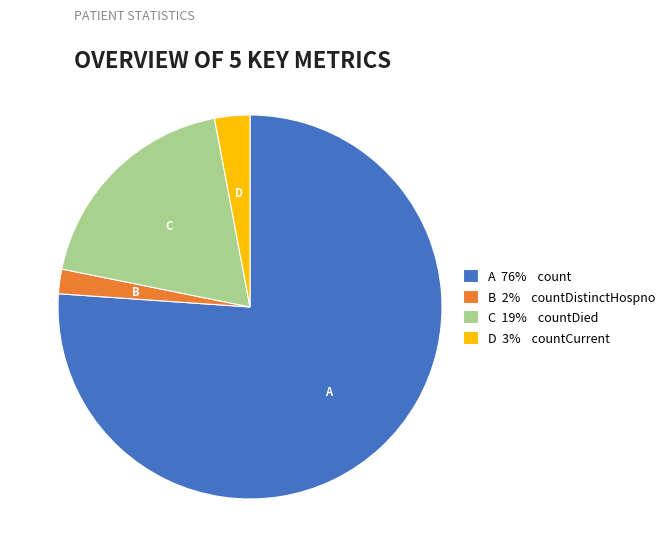

Does any single category account for the majority?

Yes